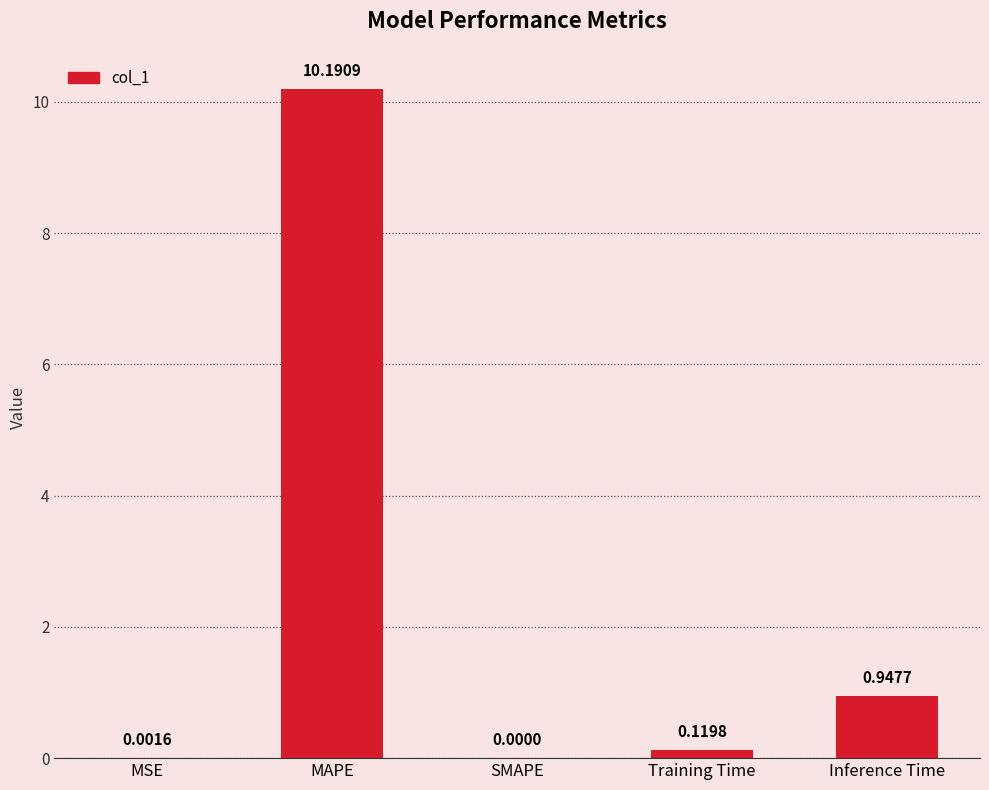

What is the change in value from SMAPE to Training Time?

+0.1